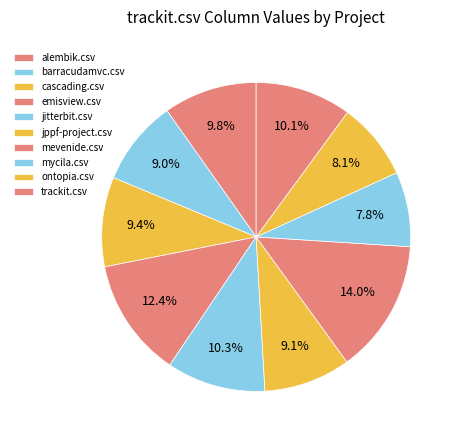

Count the number of slices in the pie.

10